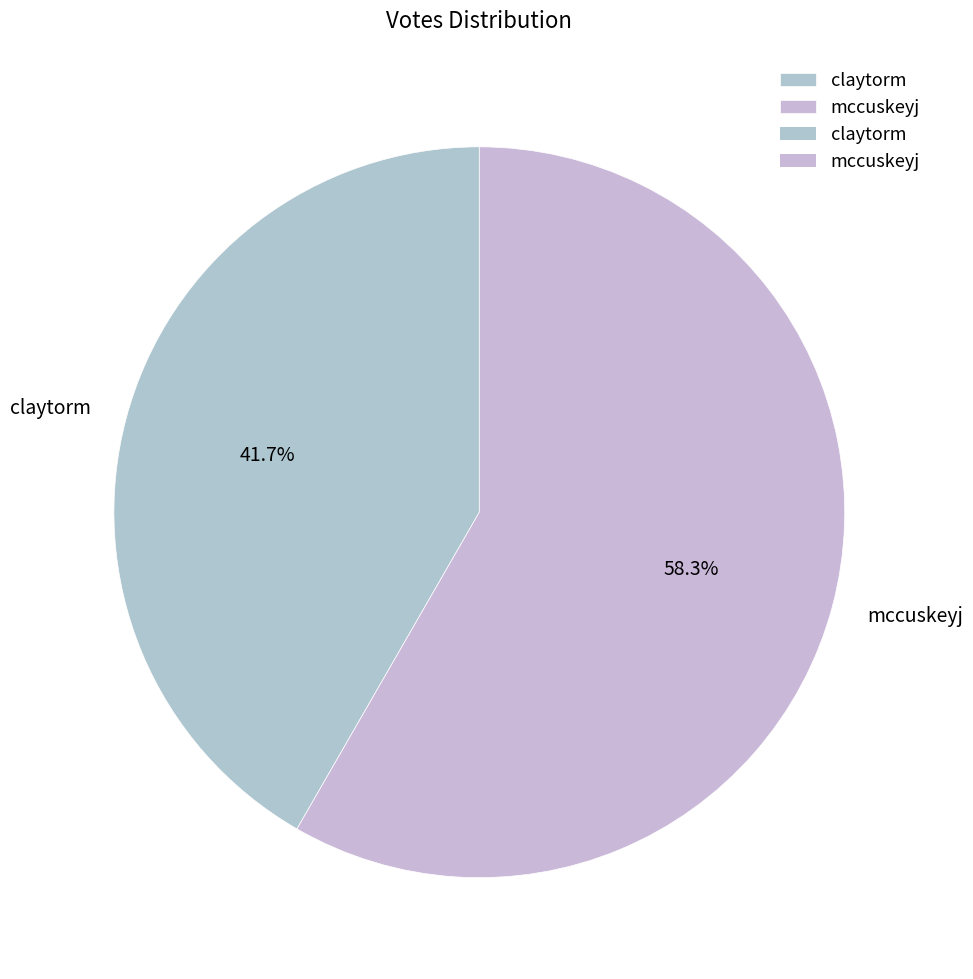

Is it true that mccuskeyj is 45% of the pie?

False